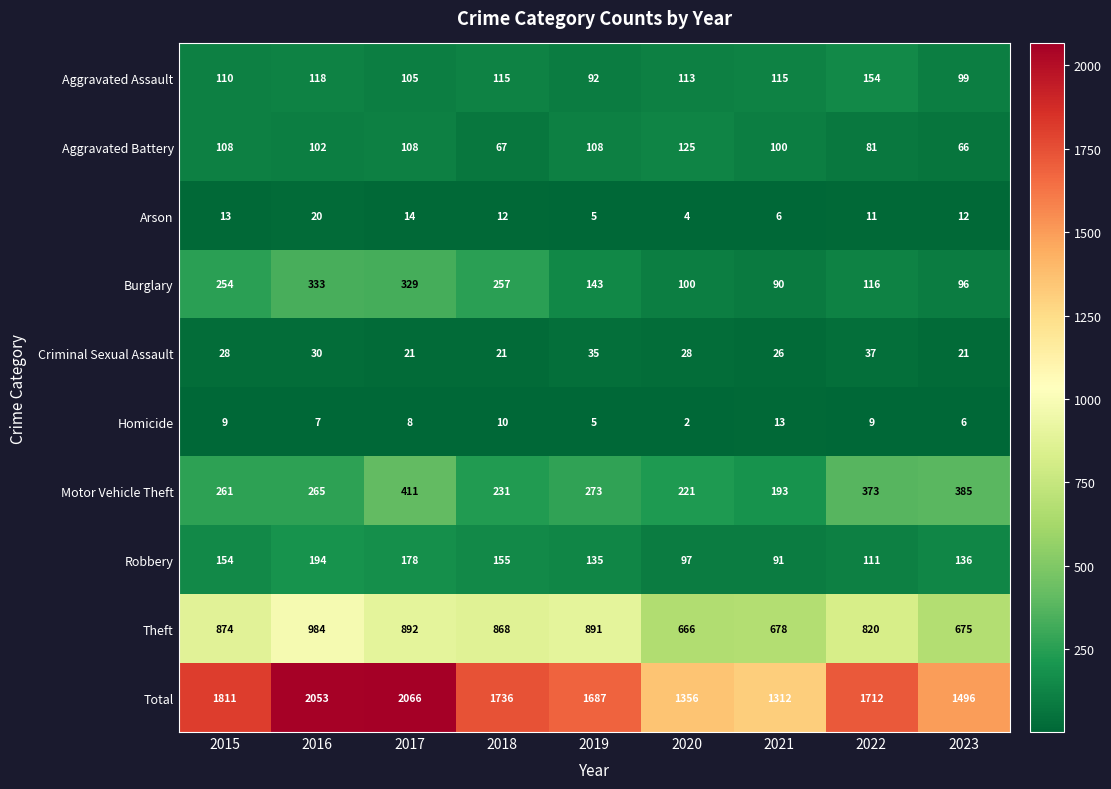

List the labels in order of Motor Vehicle Theft value, largest first.

2017, 2023, 2022, 2019, 2016, 2015, 2018, 2020, 2021